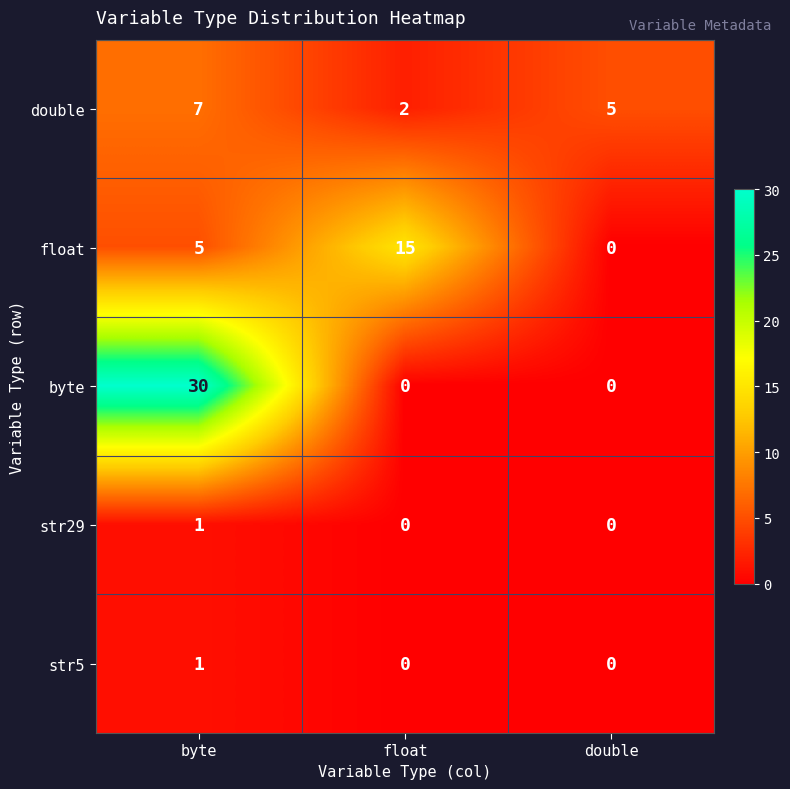

At which category is the sum across all series the highest?

byte